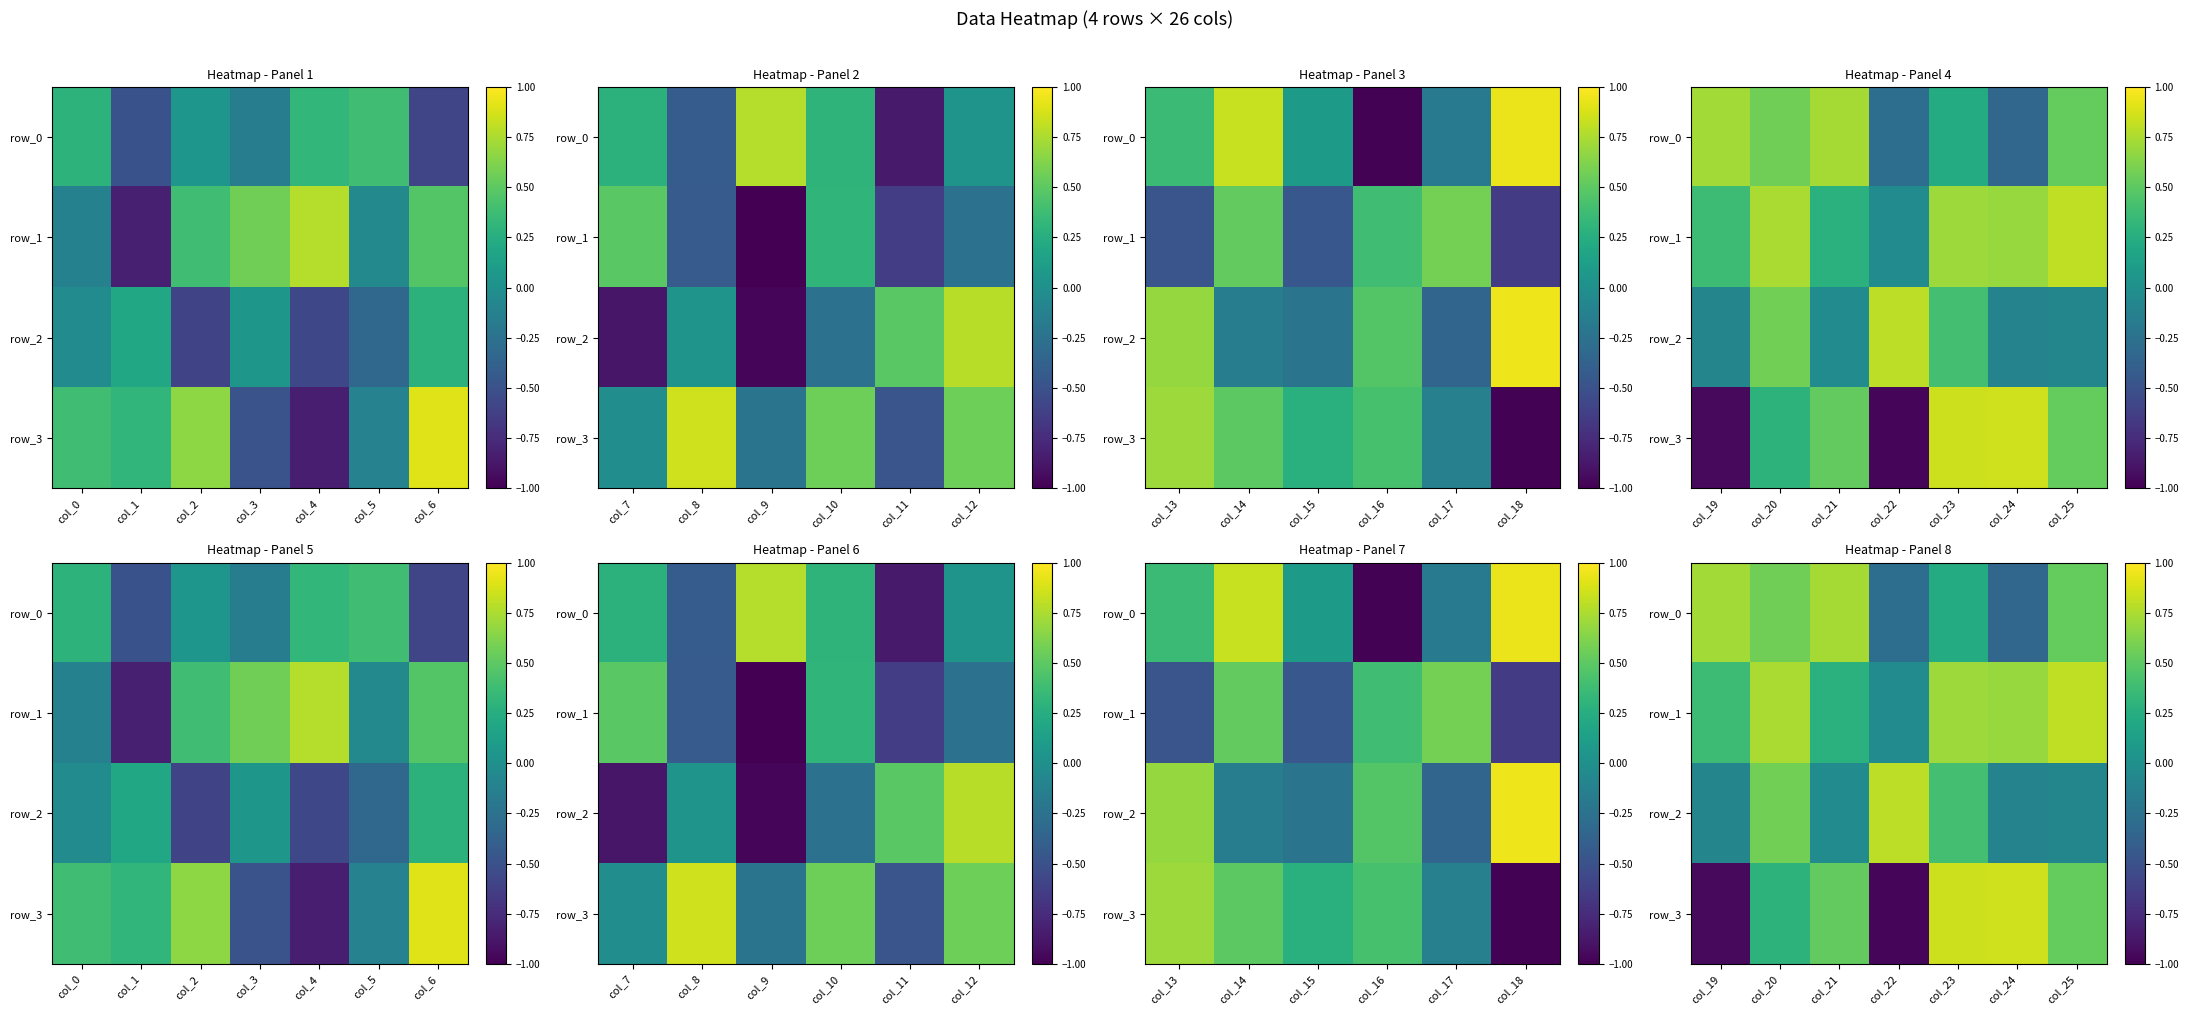

What is the sum of all row_1 values?

3.6